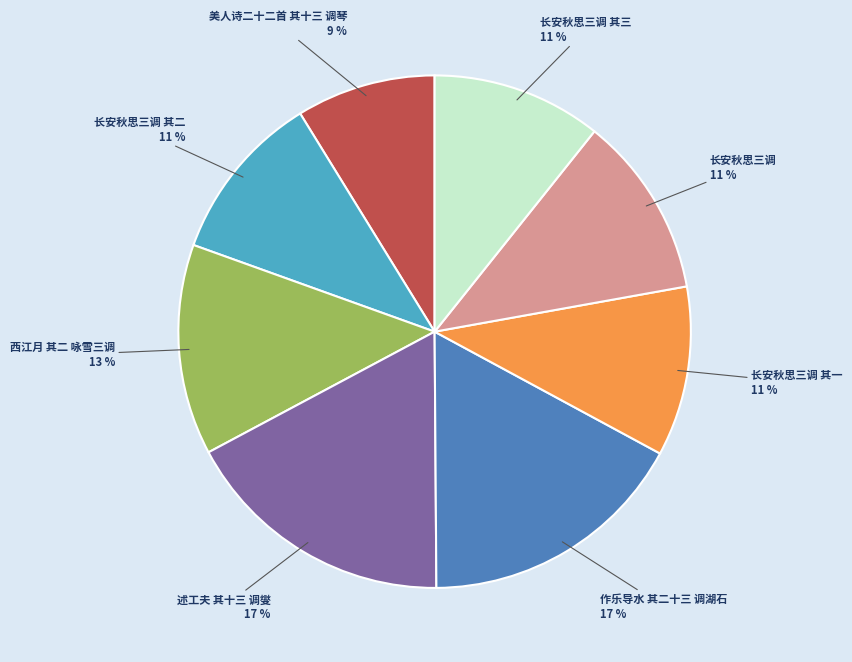

Do 长安秋思三调 其一 and 长安秋思三调 其三 together represent more than half of the pie?

No